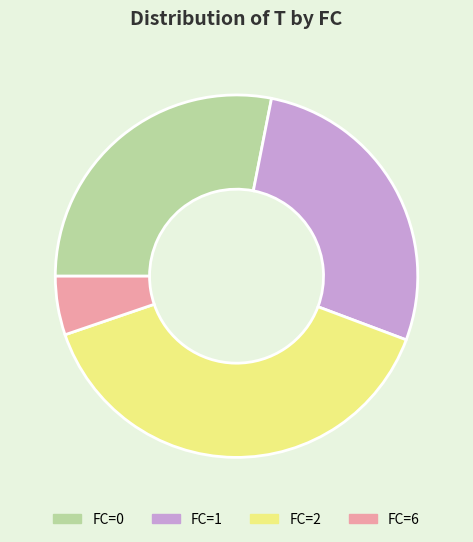

Between FC=2 and FC=0, which is larger?

FC=2